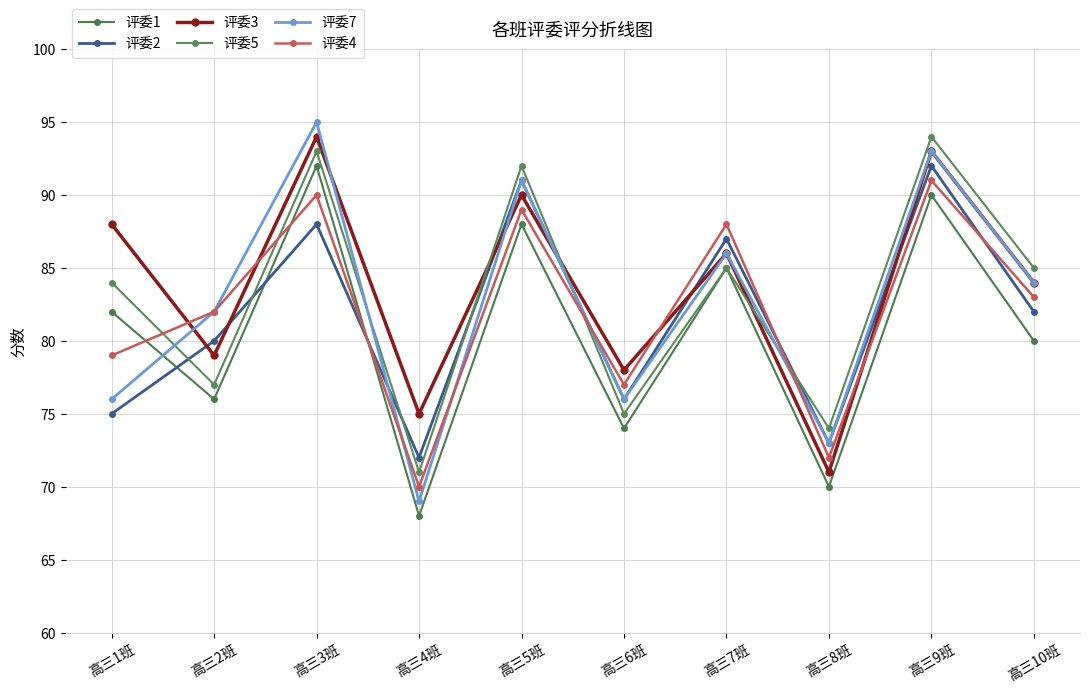

What is the label of the 6th point from the right?

高三5班